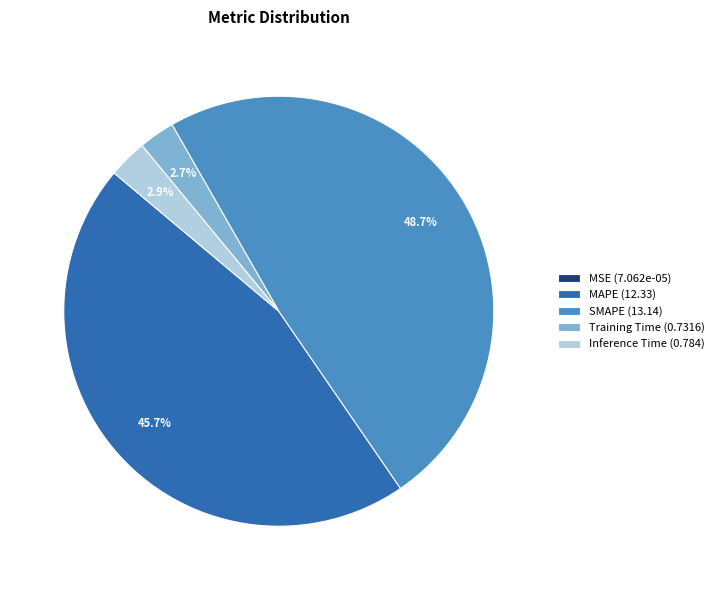

To the nearest percent, what portion does MAPE represent?

46%